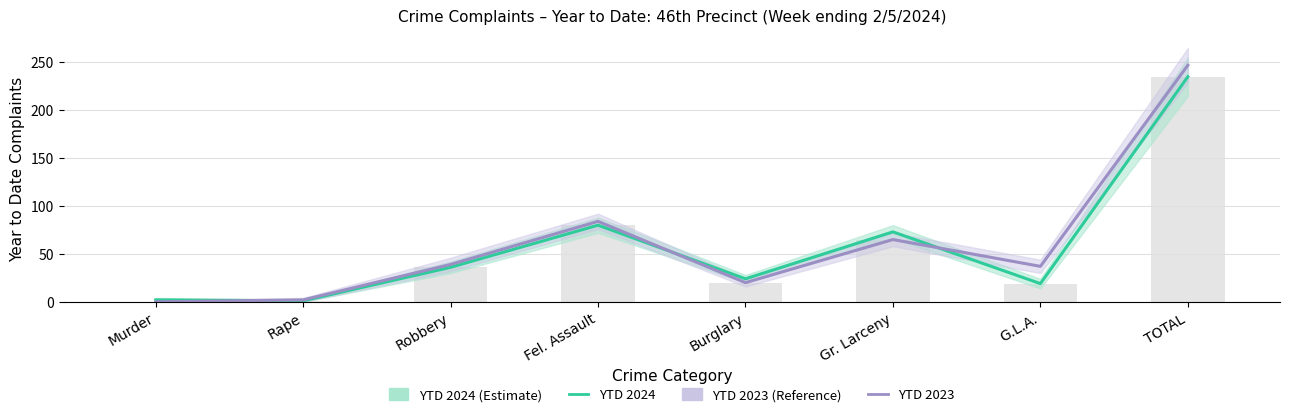

What is the label of the 5th bar from the right?

Fel. Assault